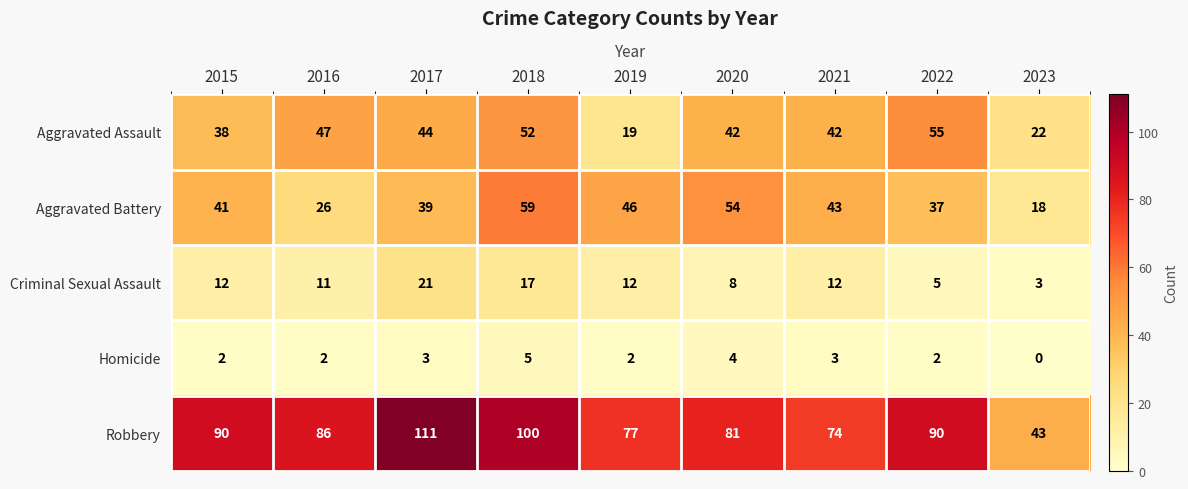

What is the greatest value displayed?

111